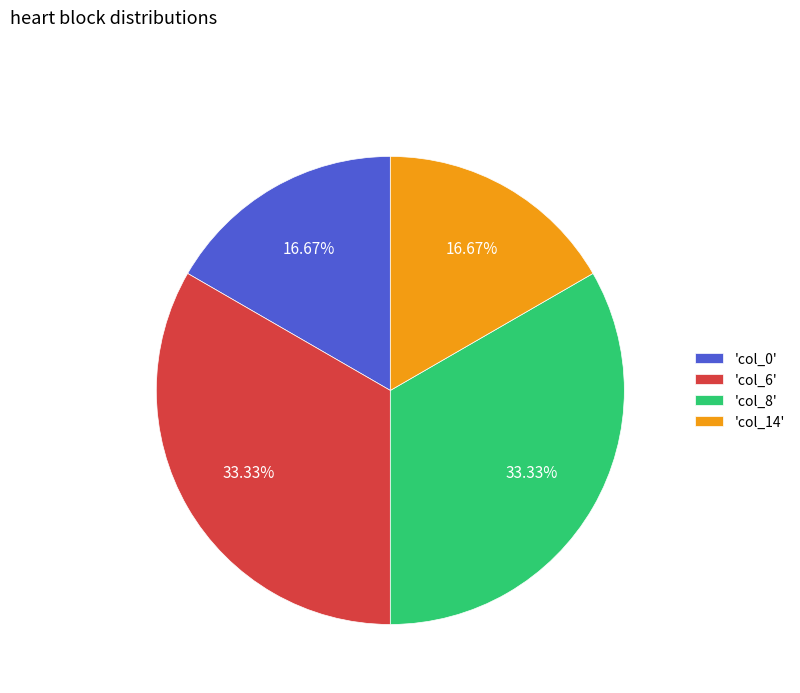

What is the ratio of the value at 'col_14' to the value at 'col_6'?

0.5